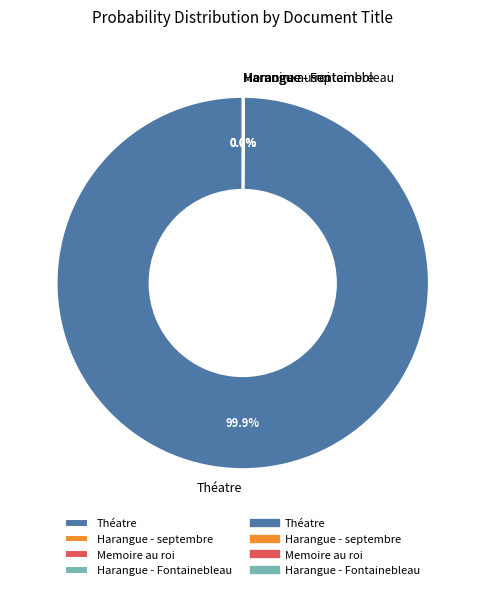

Which category has the biggest portion of the pie?

Théatre